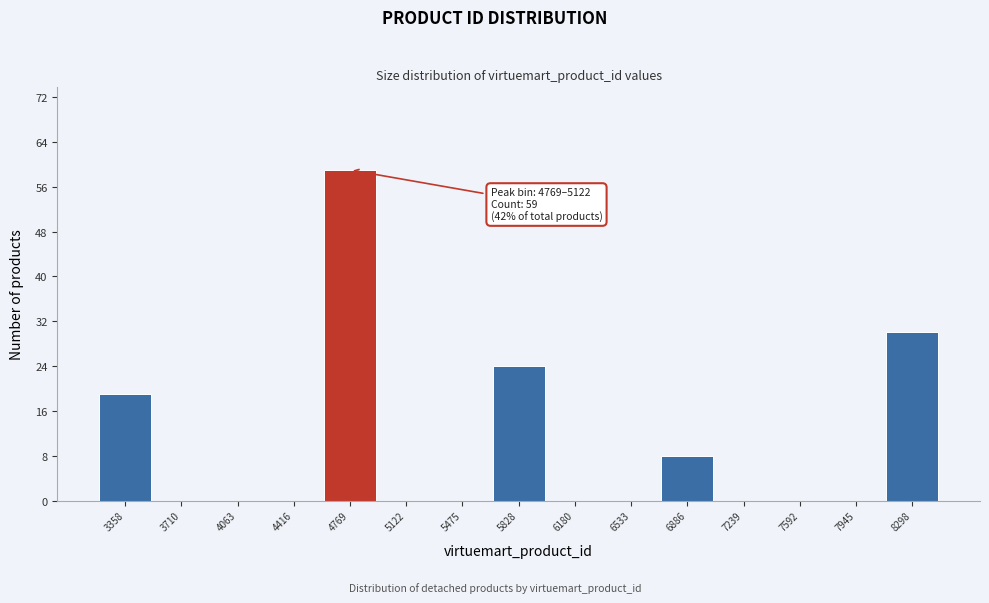

Reading left to right, extract all data points from this chart.

3358=19	3710=0	4063=0	4416=0	4769=59	5122=0	5475=0	5828=24	6180=0	6533=0	6886=8	7239=0	7592=0	7945=0	8298=30